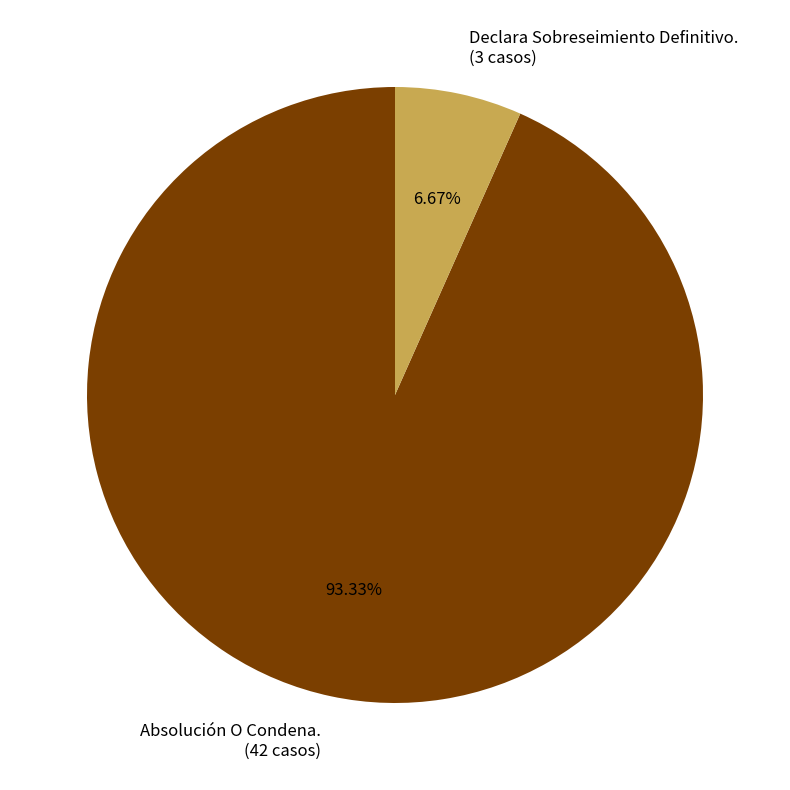

Rank the categories by value from highest to lowest.

Absolución O Condena., Declara Sobreseimiento Definitivo.